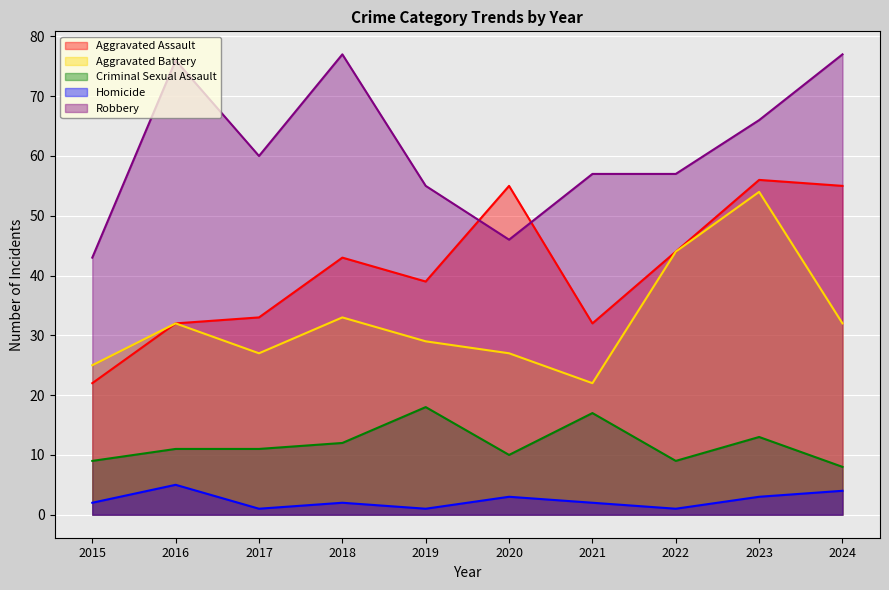

True or false: Homicide and Aggravated Battery cross at least once.

False